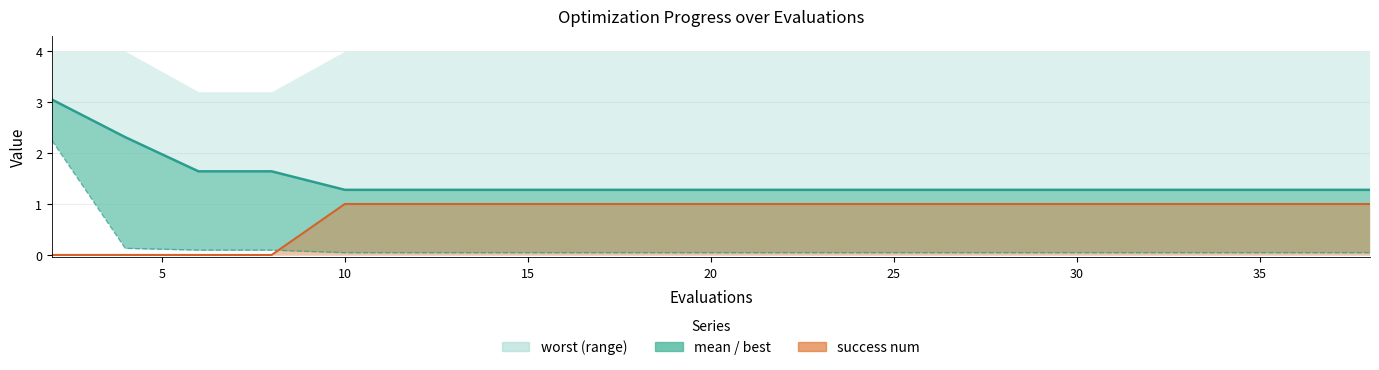

What is the difference between the second highest and minimum values in the success num line series?

1.0